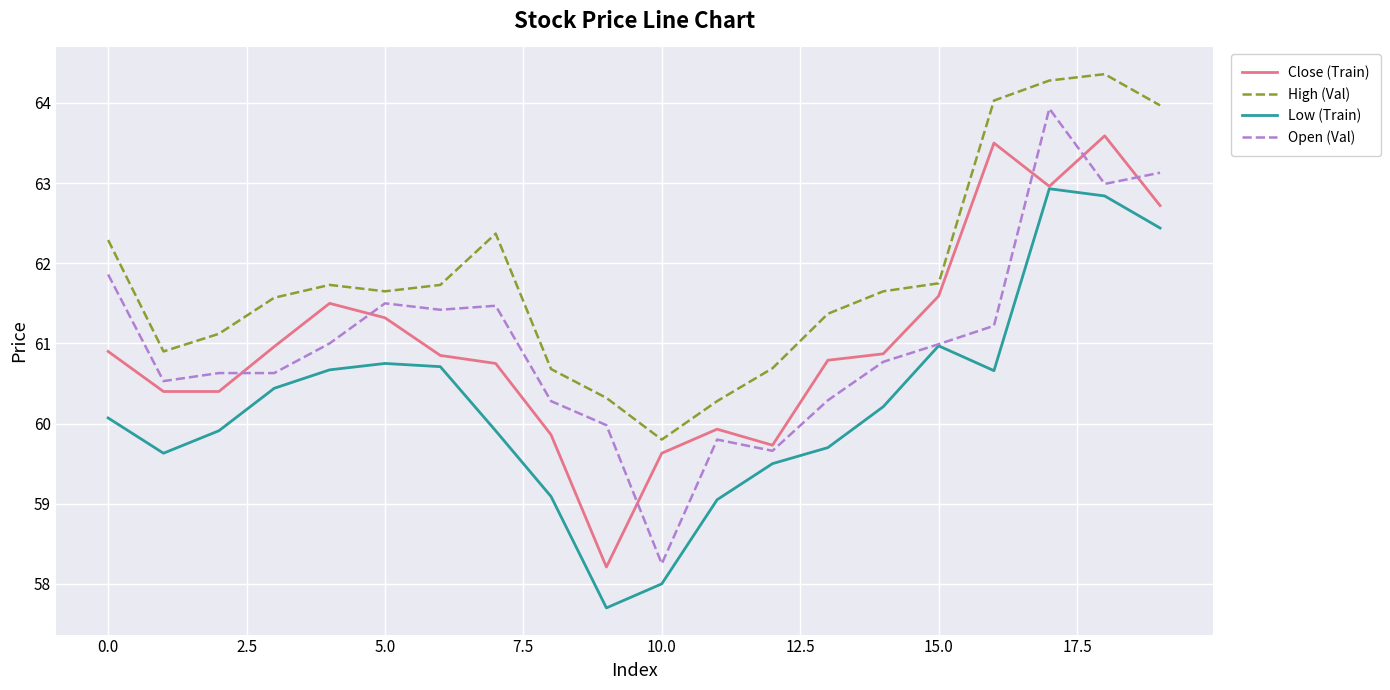

List the series in order of their peak value, lowest first.

Low (Train), Close (Train), Open (Val), High (Val)